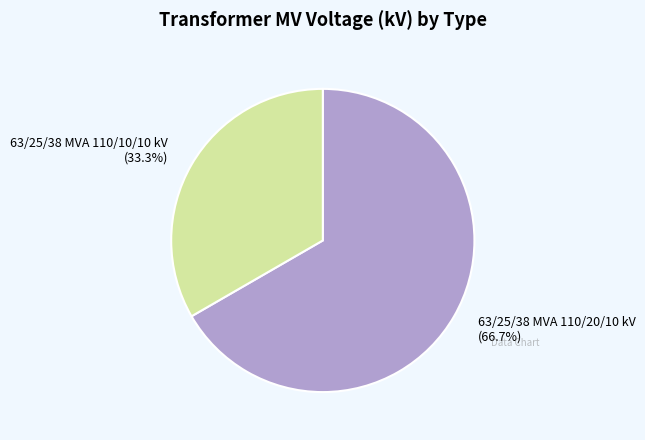

What is the smallest slice in the pie chart?

63/25/38 MVA 110/10/10 kV